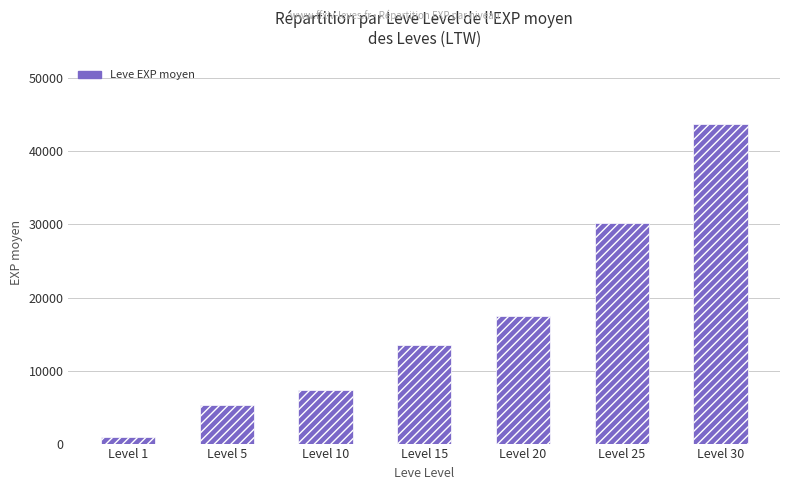

List the labels in order of value, smallest first.

Level 1, Level 5, Level 10, Level 15, Level 20, Level 25, Level 30